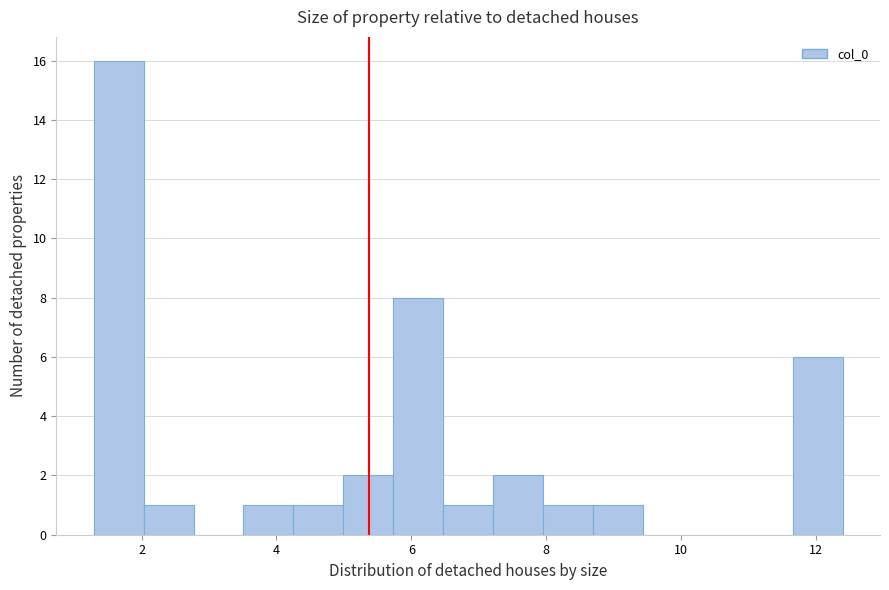

Read against the x-axis, roughly where is the centre of the tallest bar?

1.6